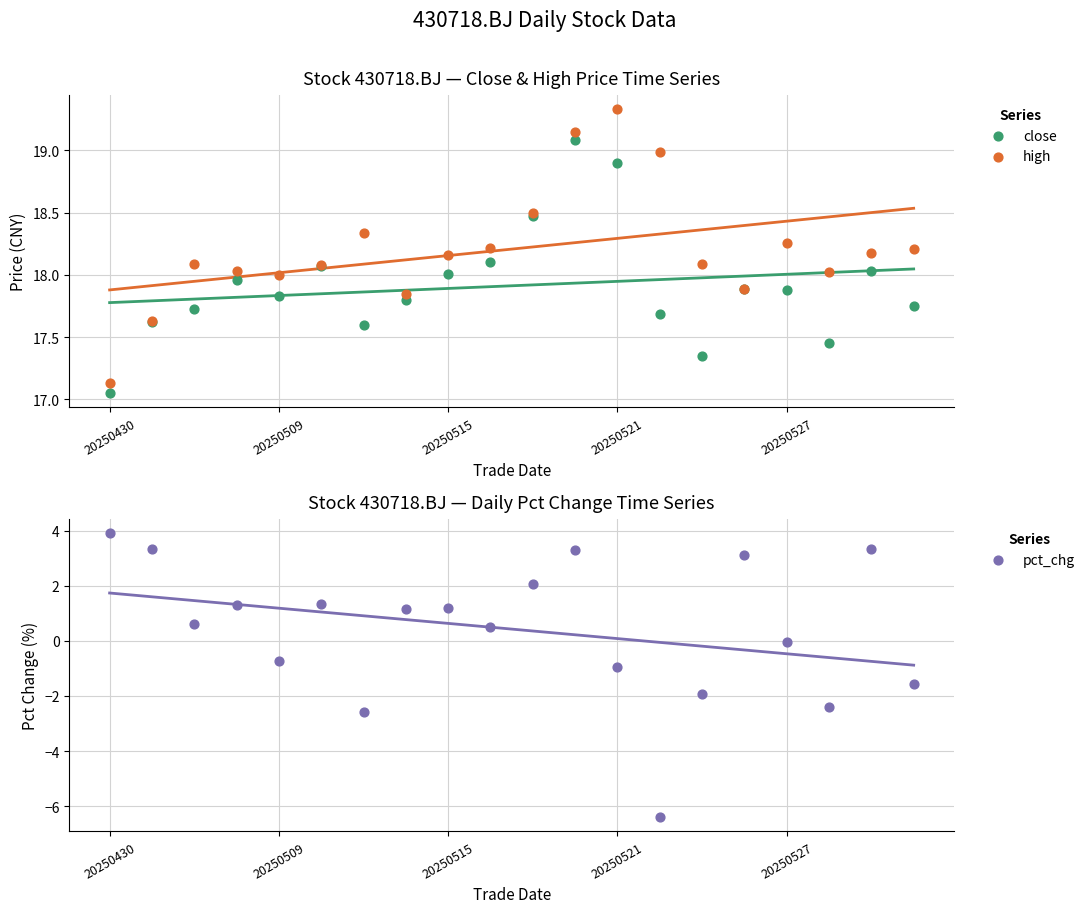

Which series has the largest Y range (max minus min)?

pct_chg